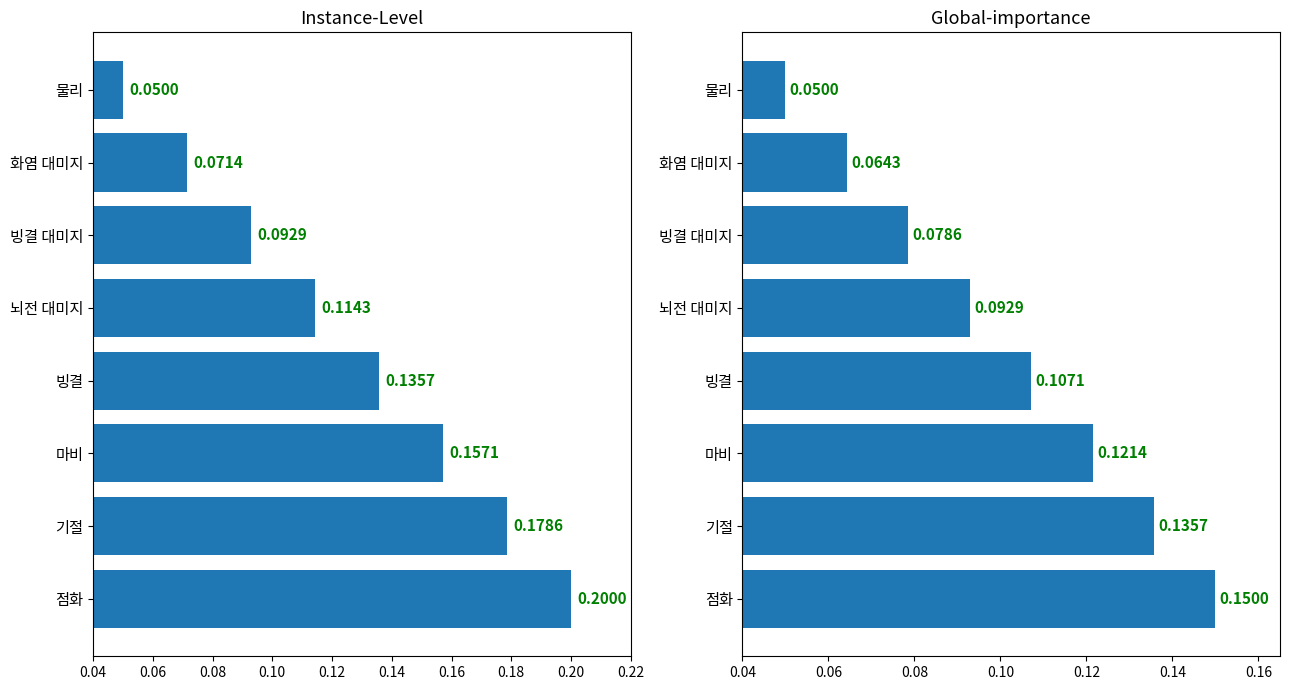

Does the chart contain any negative values?

No